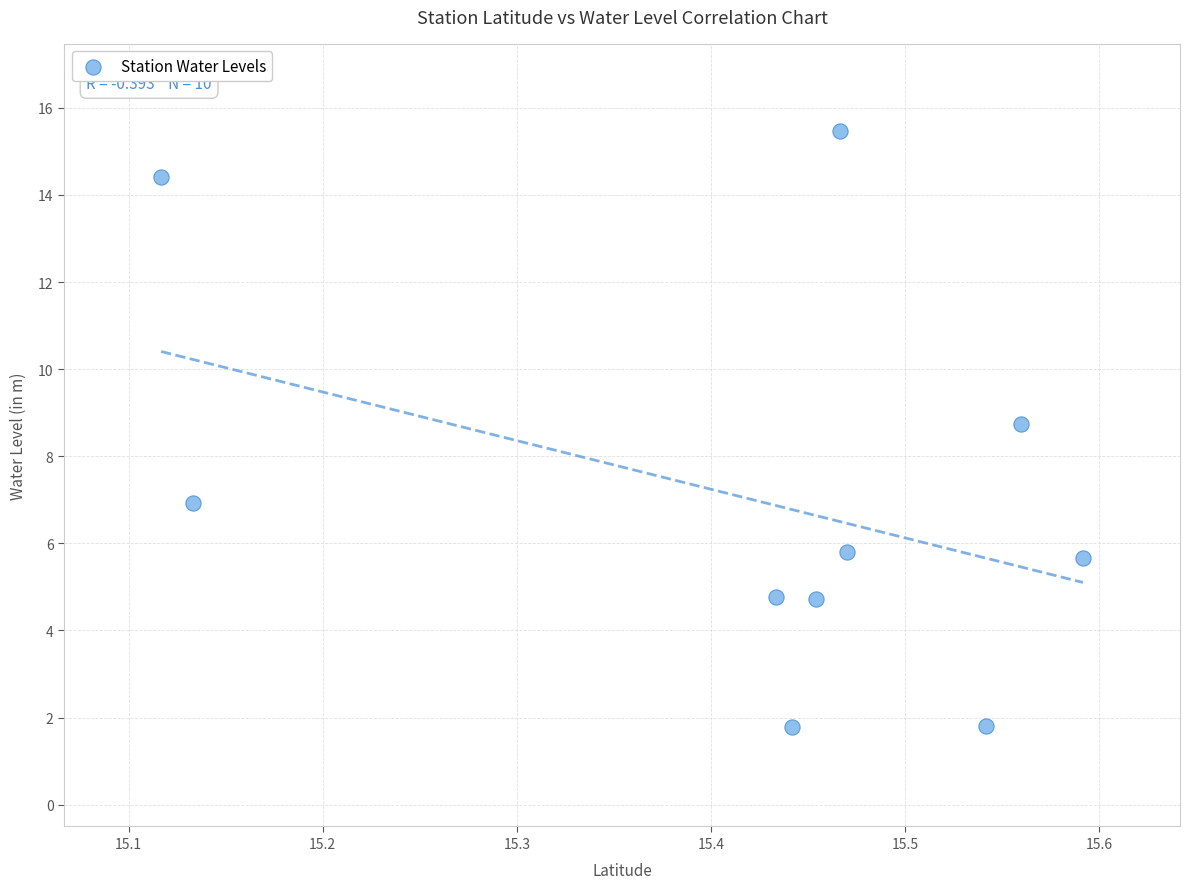

What Y value in the scatter plot is closest to 8?

8.7